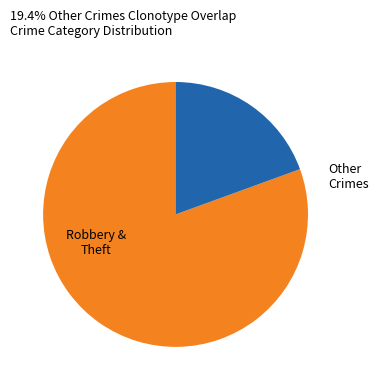

Is the sum of Robbery & Theft and Other Crimes greater than half?

Yes